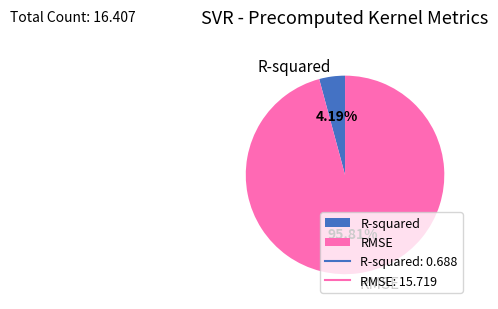

Combined, what portion of the pie is R-squared and RMSE?

100.0%